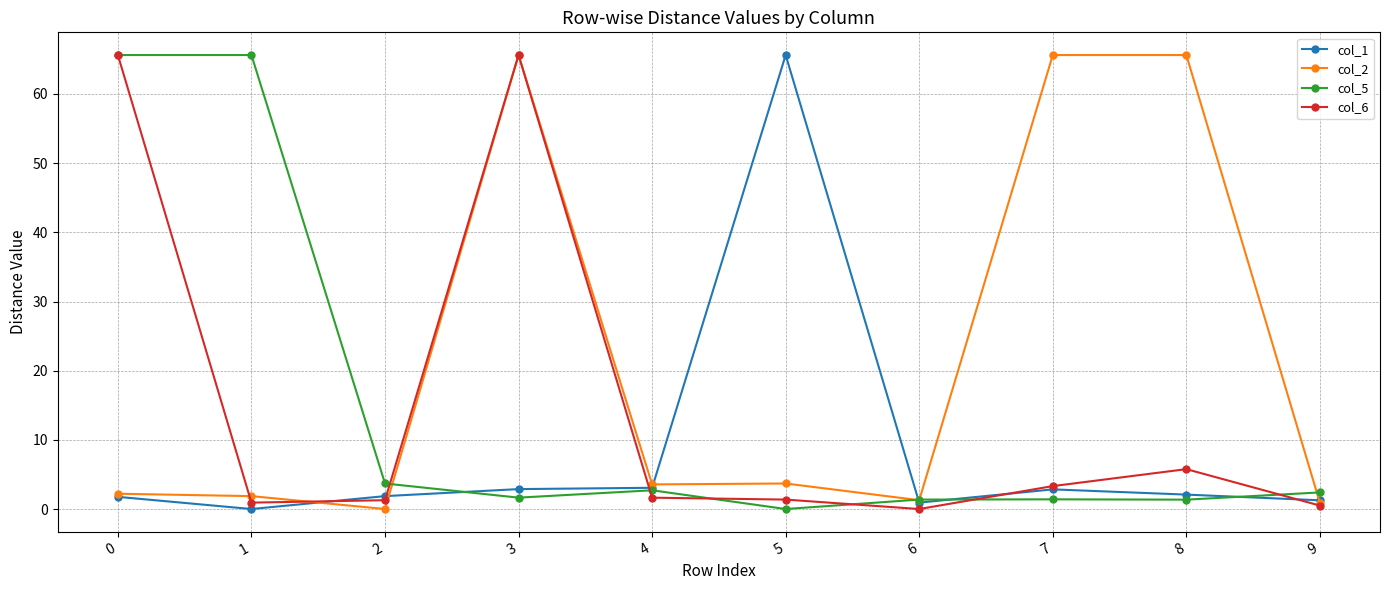

Is the value of col_5 at 9 greater than the value of col_2 at 3?

No